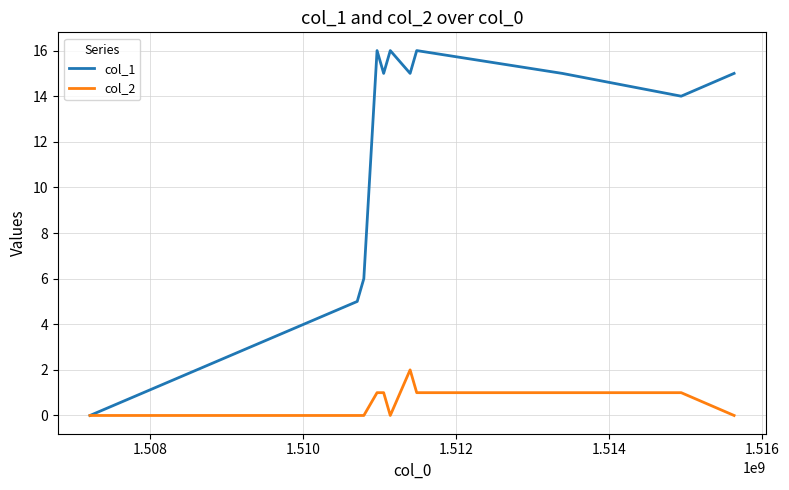

Rank the series by their average value, from highest to lowest.

col_1, col_2